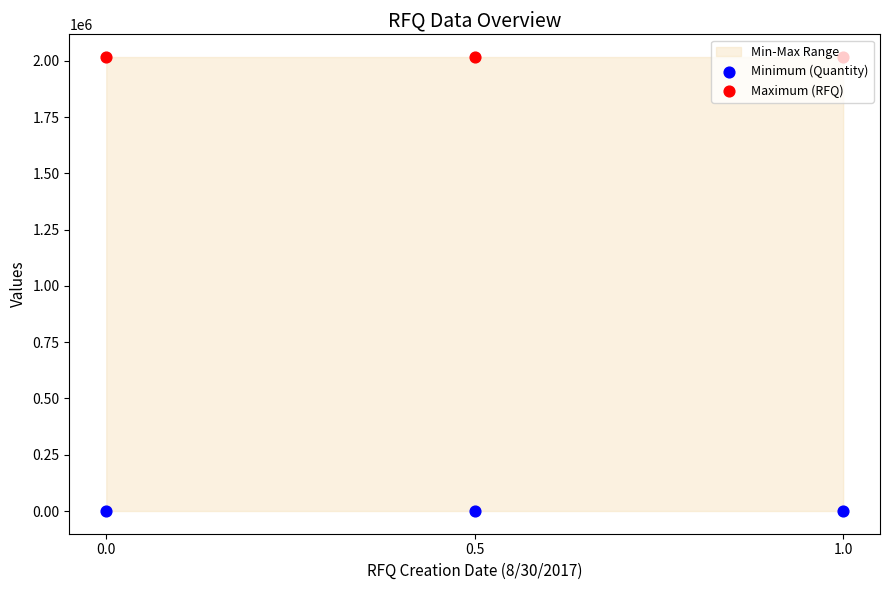

Which series contains the lowest Y value?

Minimum (Quantity)